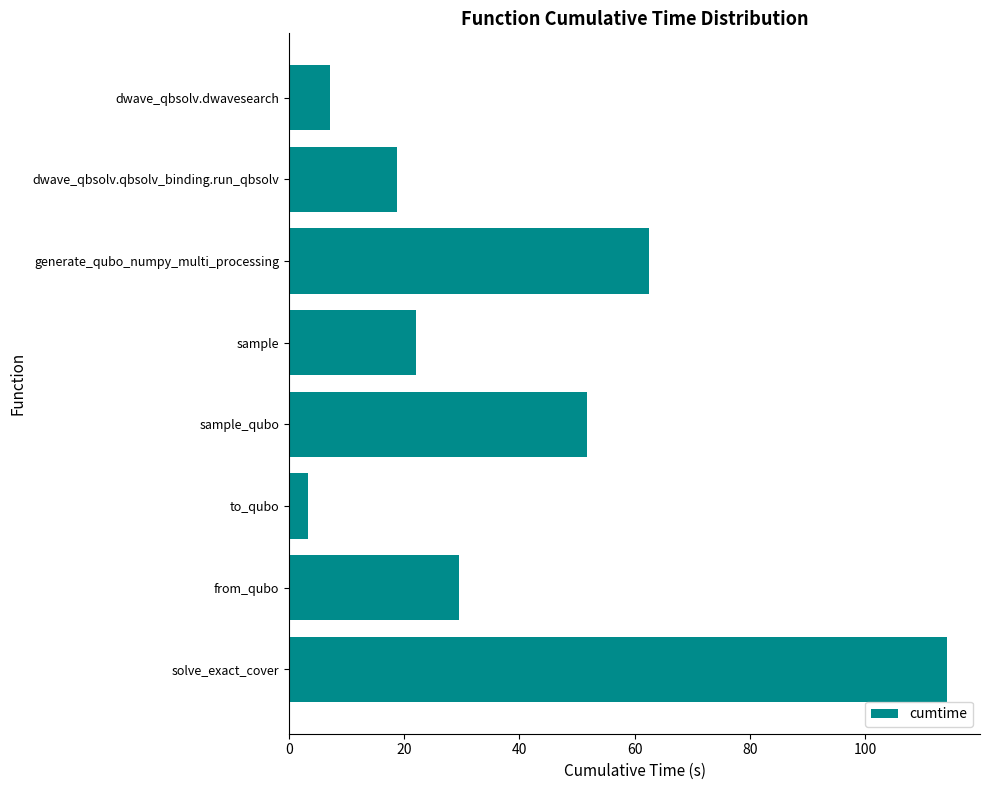

List the labels in order of value, largest first.

solve_exact_cover, generate_qubo_numpy_multi_processing, sample_qubo, from_qubo, sample, dwave_qbsolv.qbsolv_binding.run_qbsolv, dwave_qbsolv.dwavesearch, to_qubo